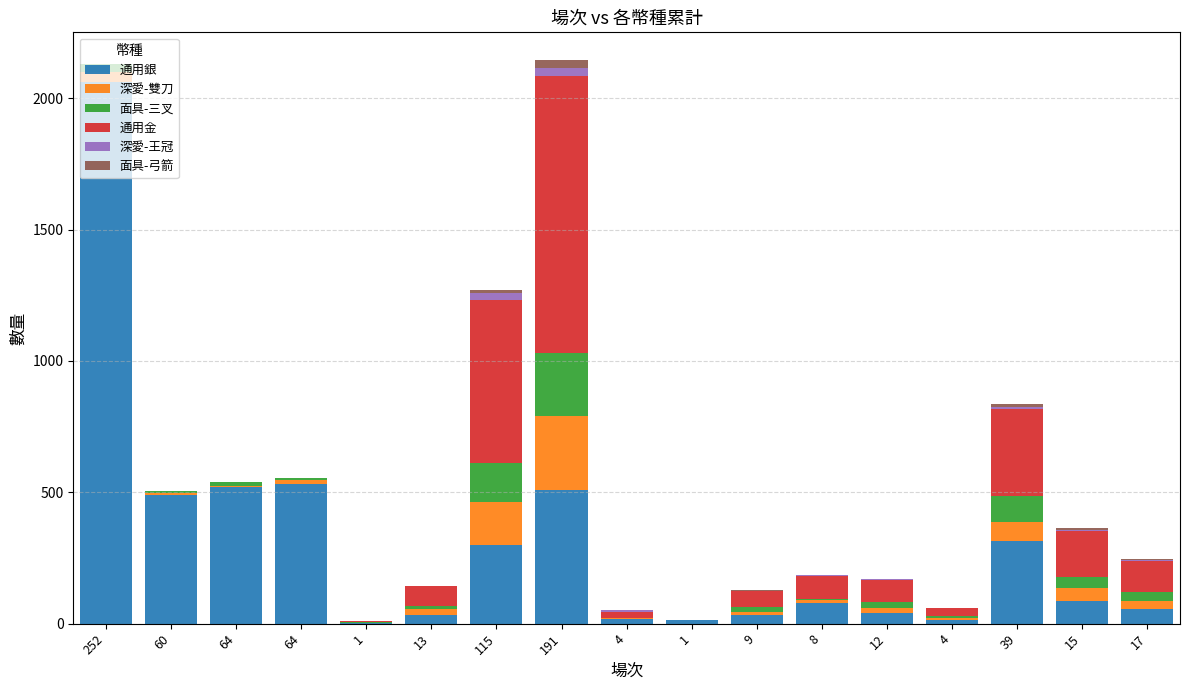

Are the bars horizontal?

No